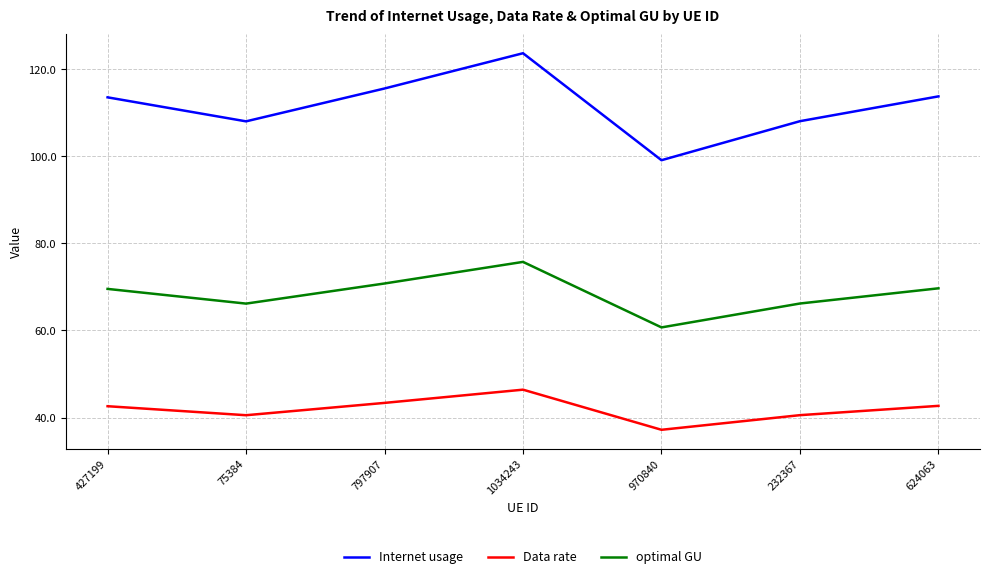

Count the number of categories in the chart.

7